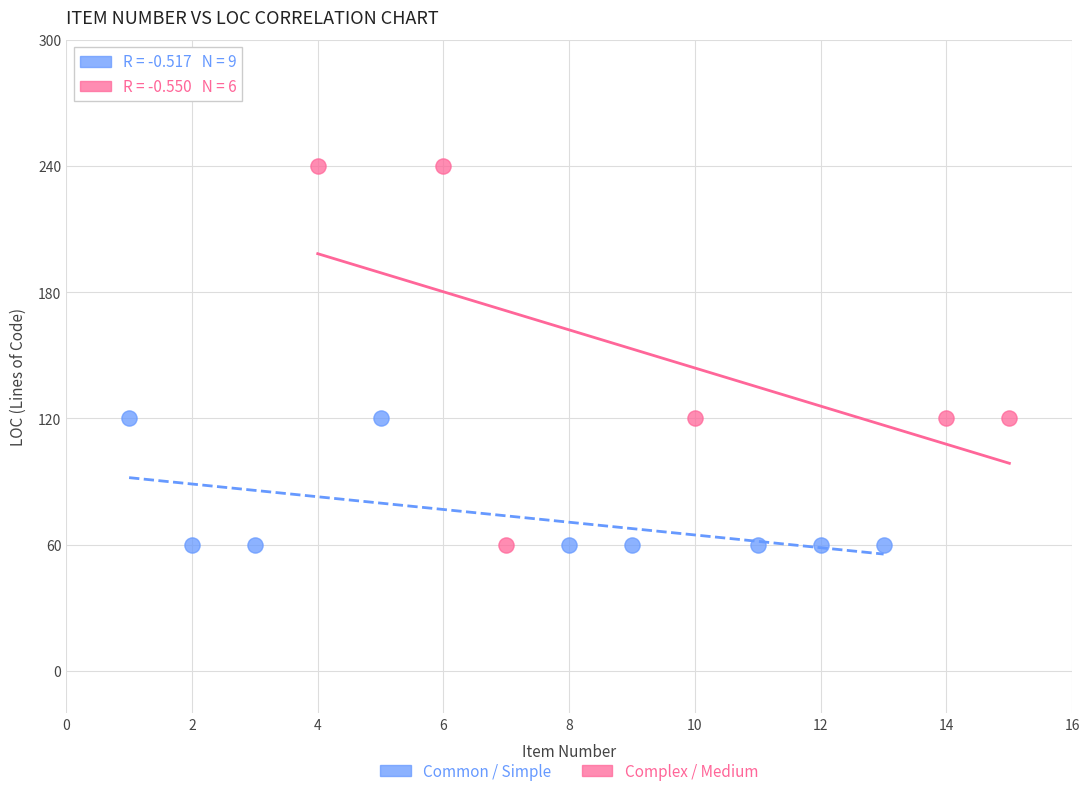

Which series reaches the maximum Y coordinate?

Complex / Medium